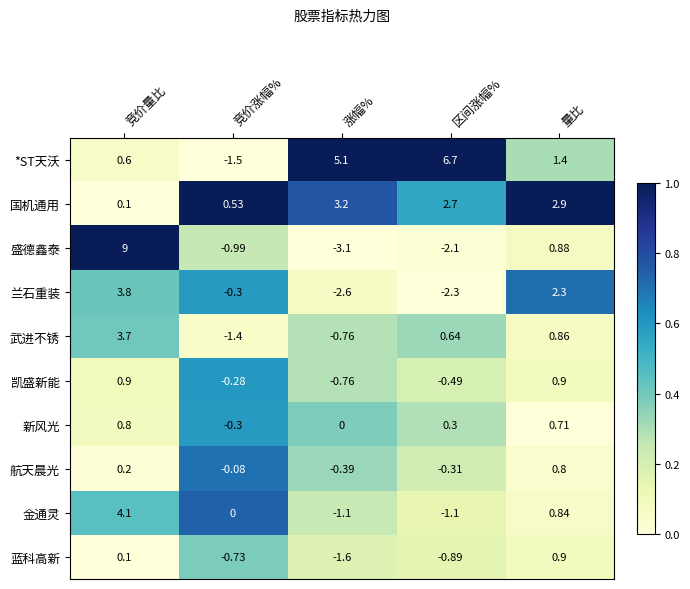

Count the number of categories in the chart.

5